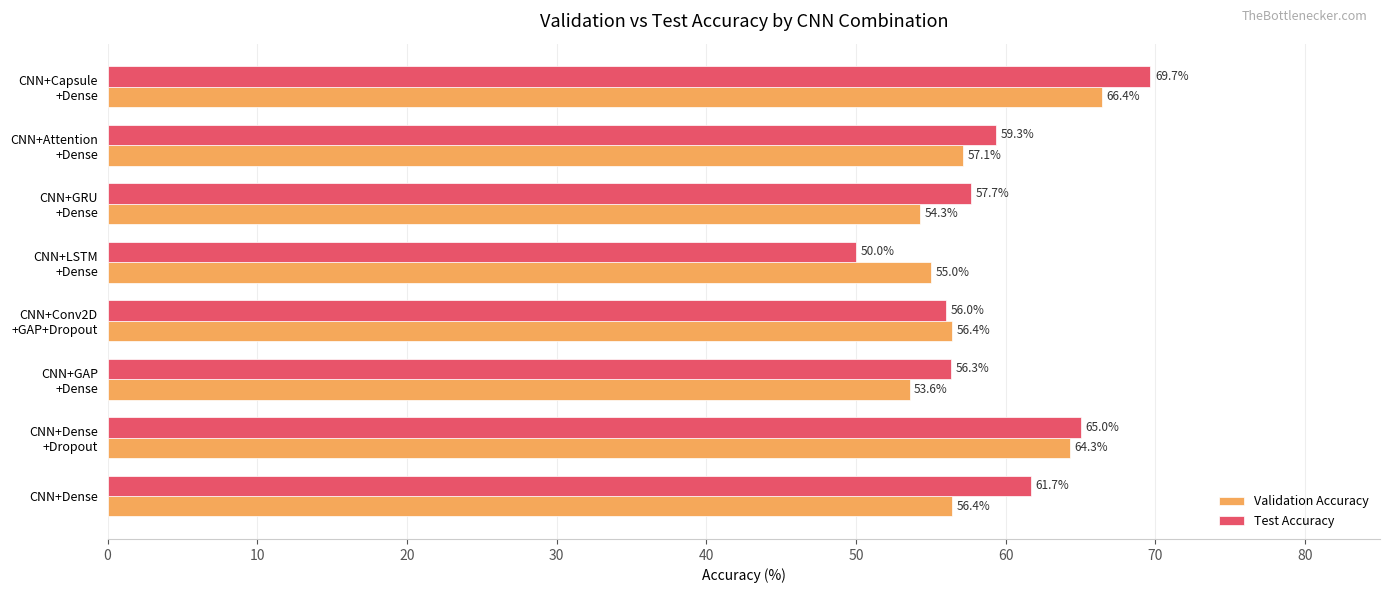

Which series has the largest total across all categories?

Test Accuracy